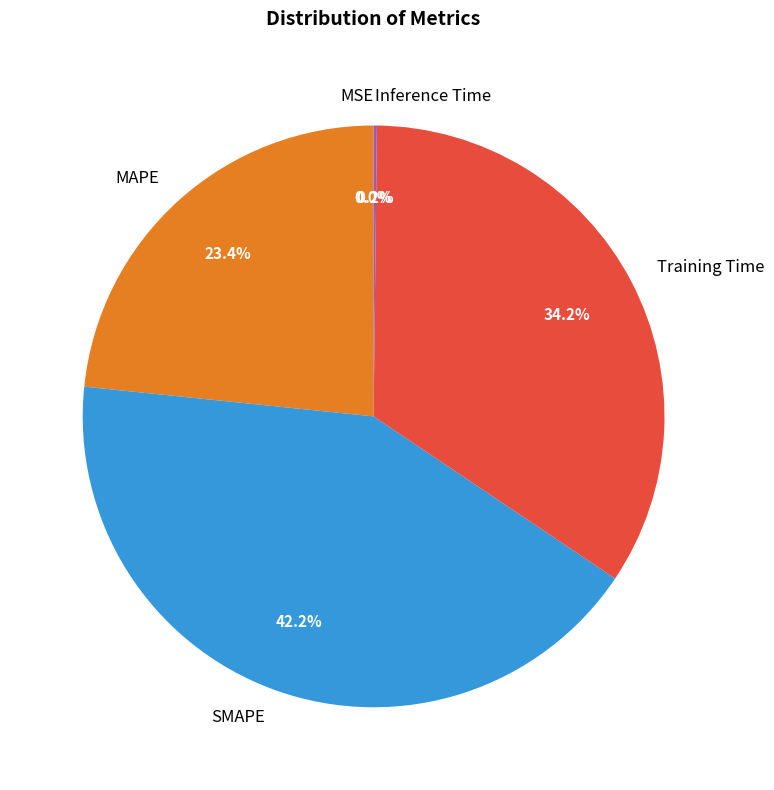

What is the largest slice in the pie chart?

SMAPE